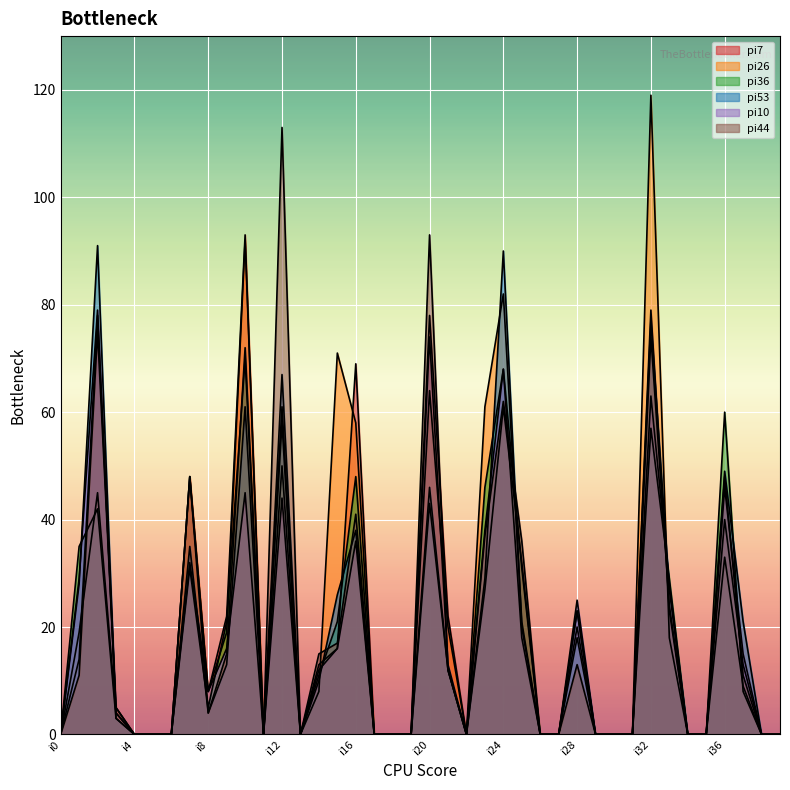

What are all the series names shown in the legend?

pi7, pi26, pi36, pi53, pi10, pi44